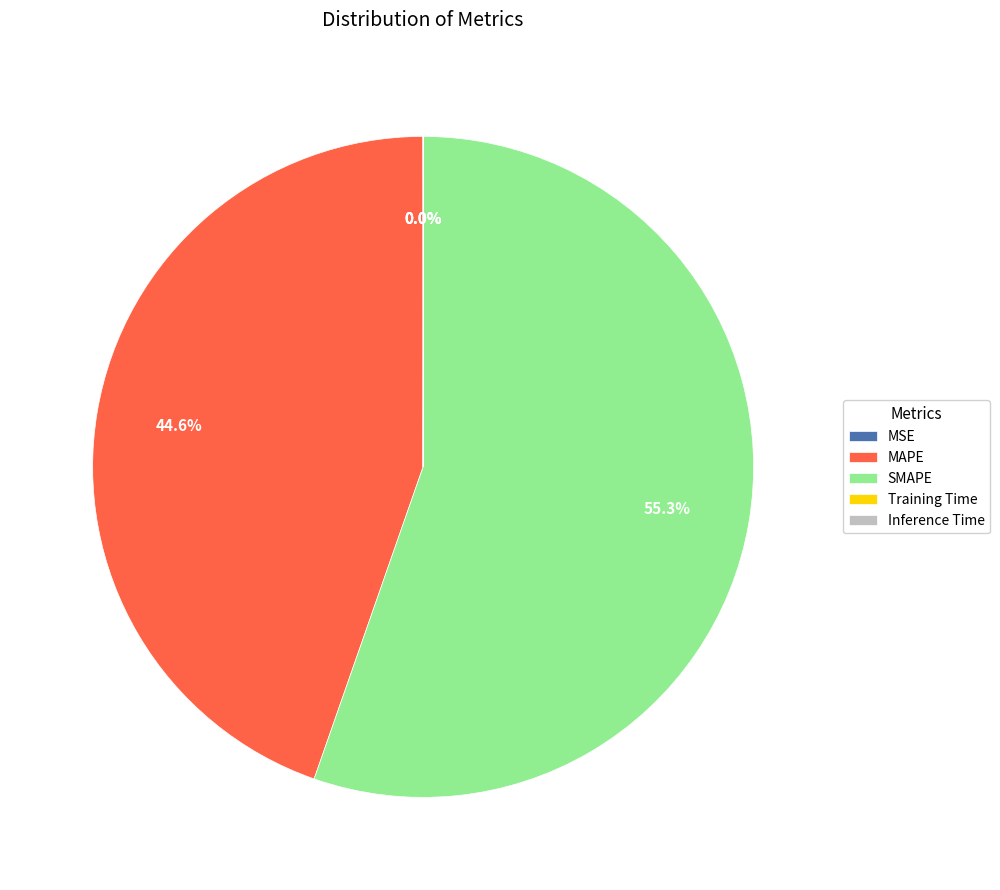

Between SMAPE and MAPE, which is larger?

SMAPE